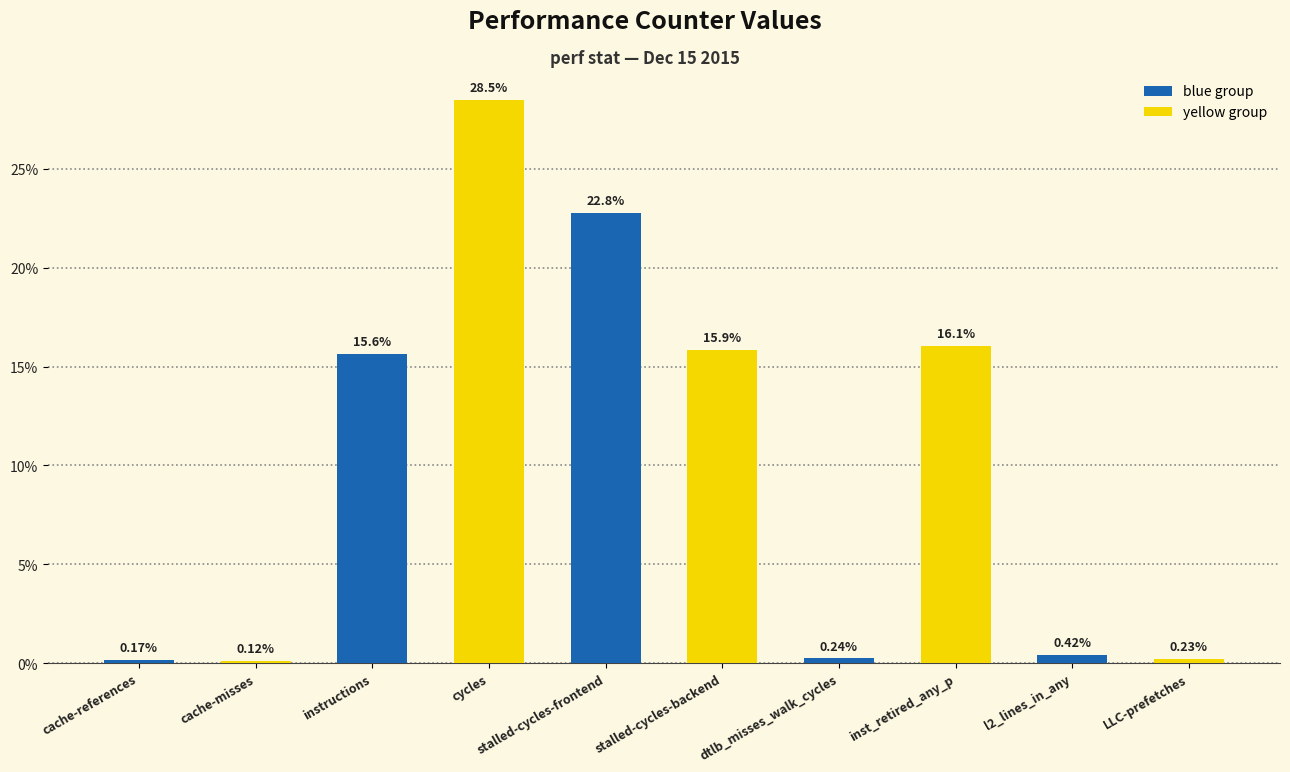

Which label corresponds to the smallest value in the chart?

cache-misses